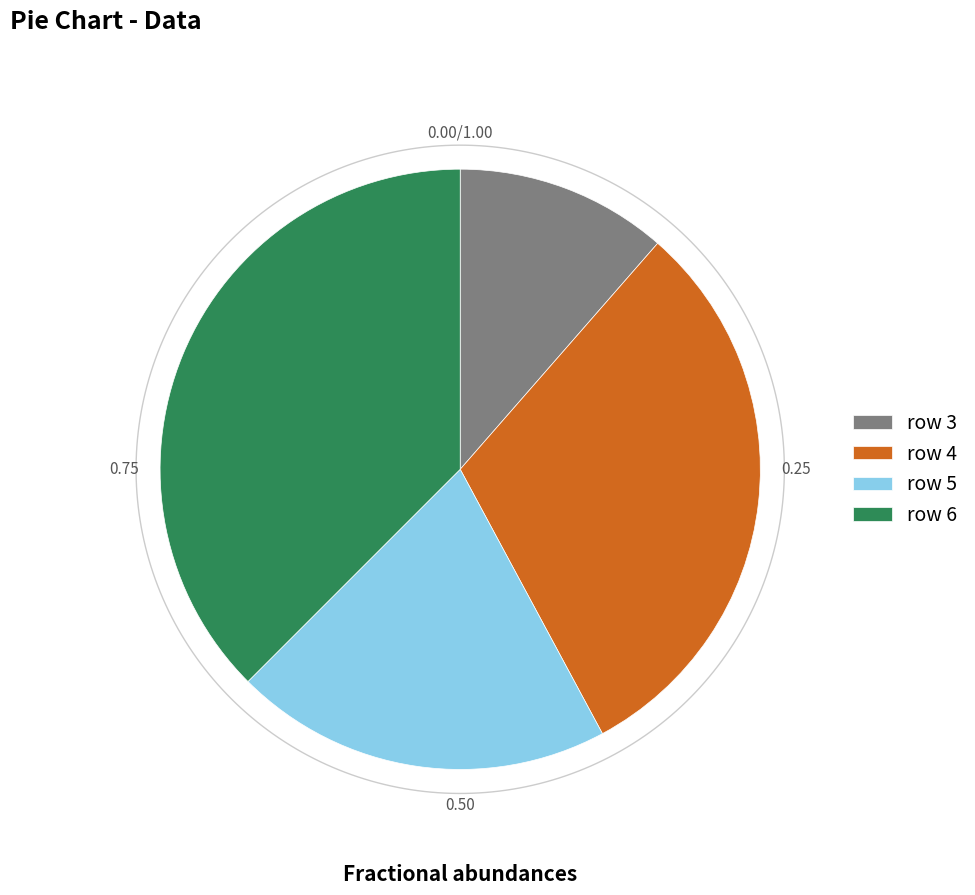

Count the number of slices in the pie.

4